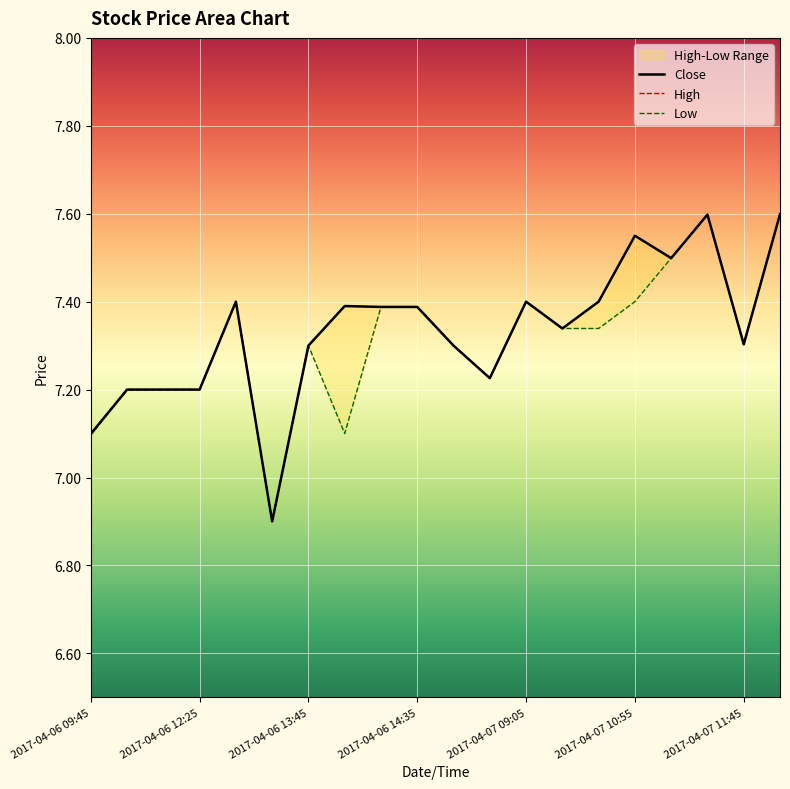

True or false: High has a value of 7.2 at 11.

True